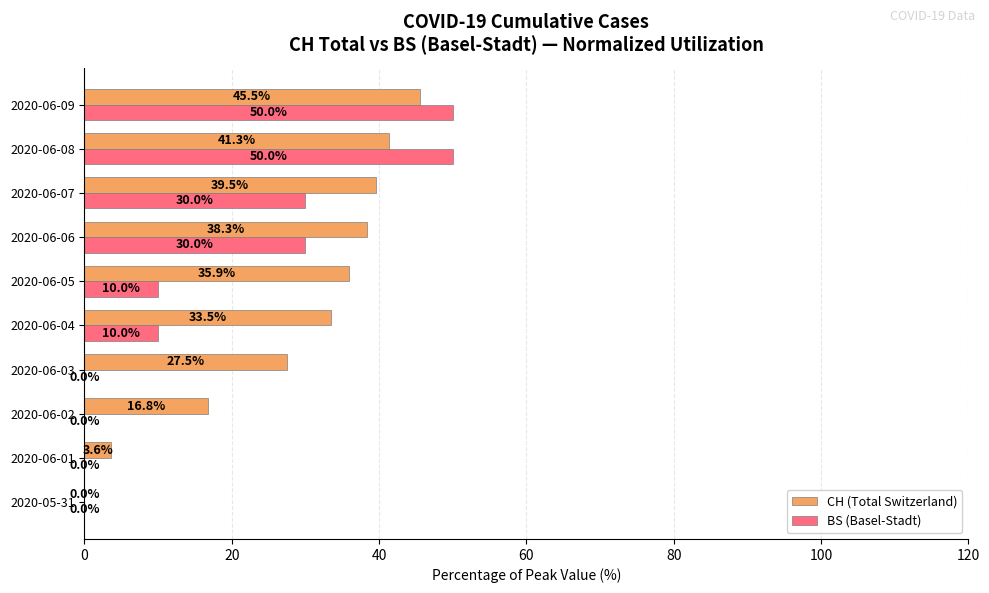

Which series changed the most between 2020-05-31 and 2020-06-08?

BS (Basel-Stadt)